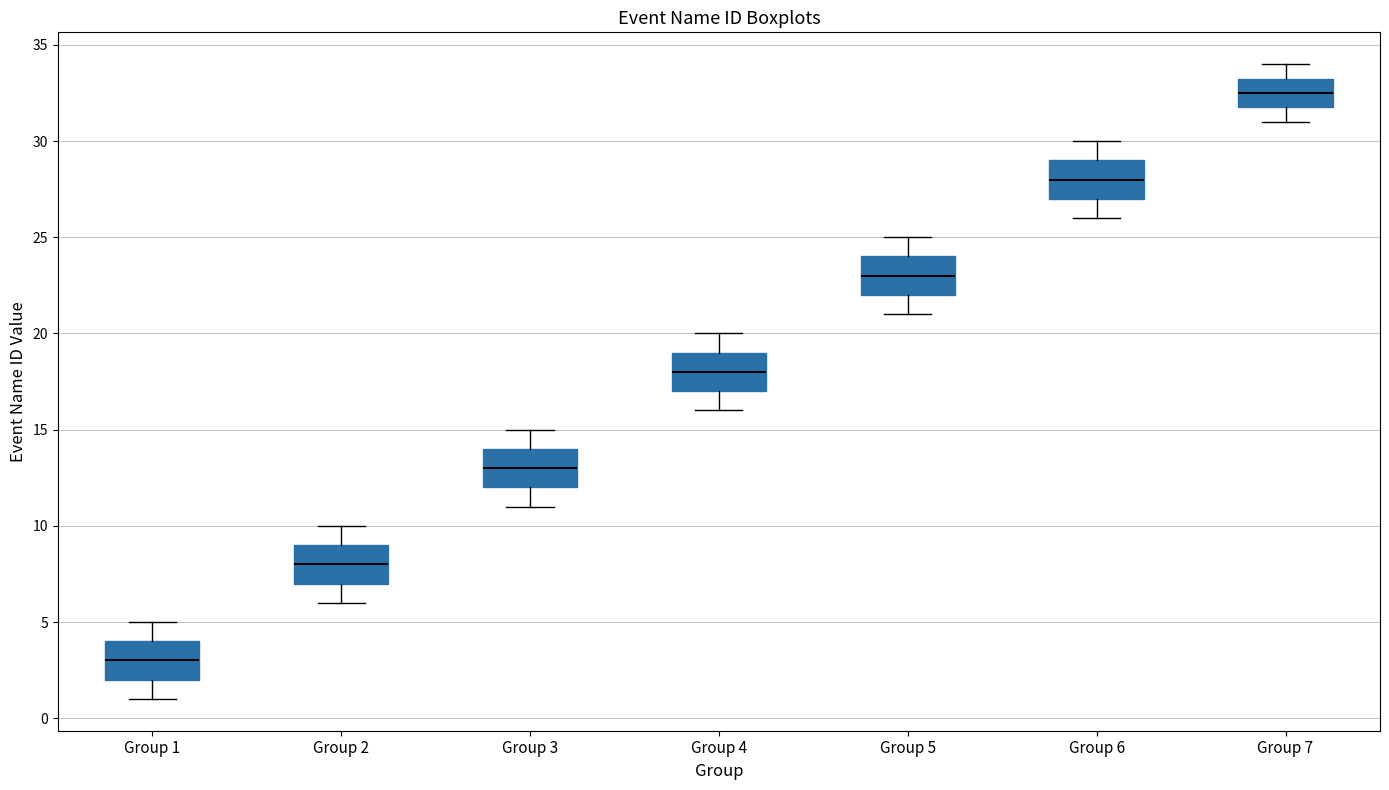

Reading left to right, read every box against the y-axis: the position of its median line, the range the box covers, and the ends of its whiskers. The values are not printed on the chart, so give them approximately, as read against the axis.

Group 1: median 3.0, box 2.0 to 4.0, whiskers 1.0 to 5.0
Group 2: median 8.0, box 7.0 to 9.0, whiskers 6.0 to 10.0
Group 3: median 13.0, box 12.0 to 14.0, whiskers 11.0 to 15.0
Group 4: median 18.0, box 17.0 to 19.0, whiskers 16.0 to 20.0
Group 5: median 23.0, box 22.0 to 24.0, whiskers 21.0 to 25.0
Group 6: median 28.0, box 27.0 to 29.0, whiskers 26.0 to 30.0
Group 7: median 32.5, box 32.0 to 33.5, whiskers 31.0 to 34.0